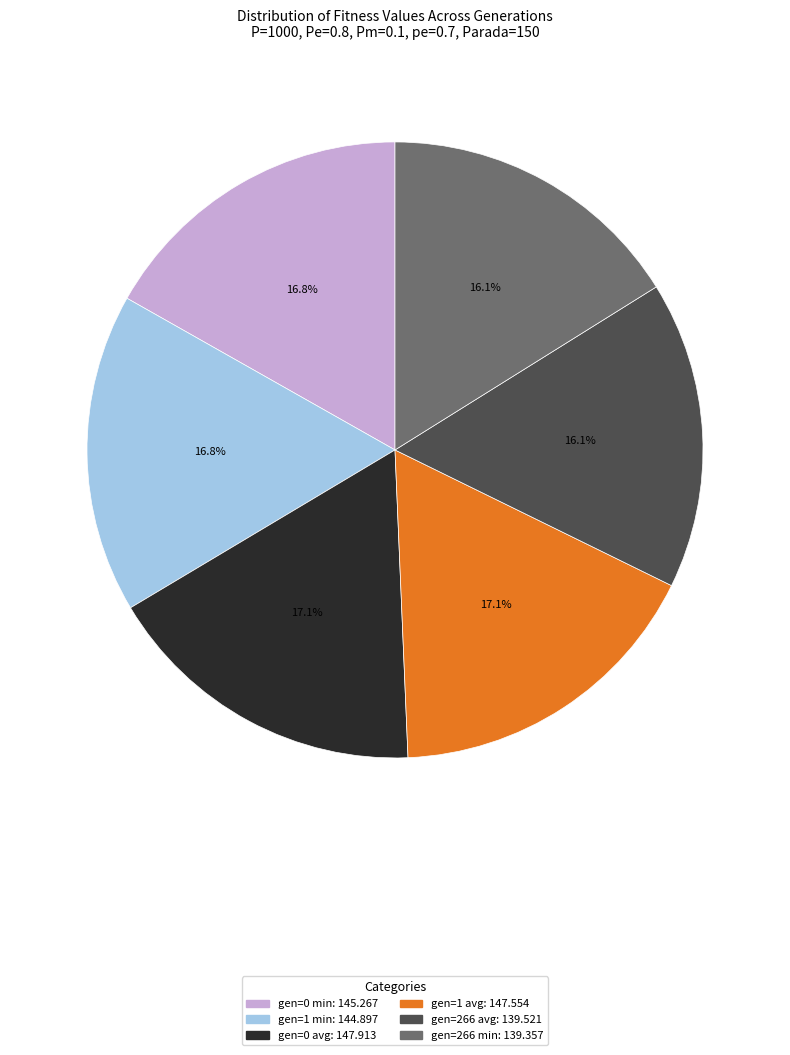

Does gen=1 avg account for over 50% of the chart?

No